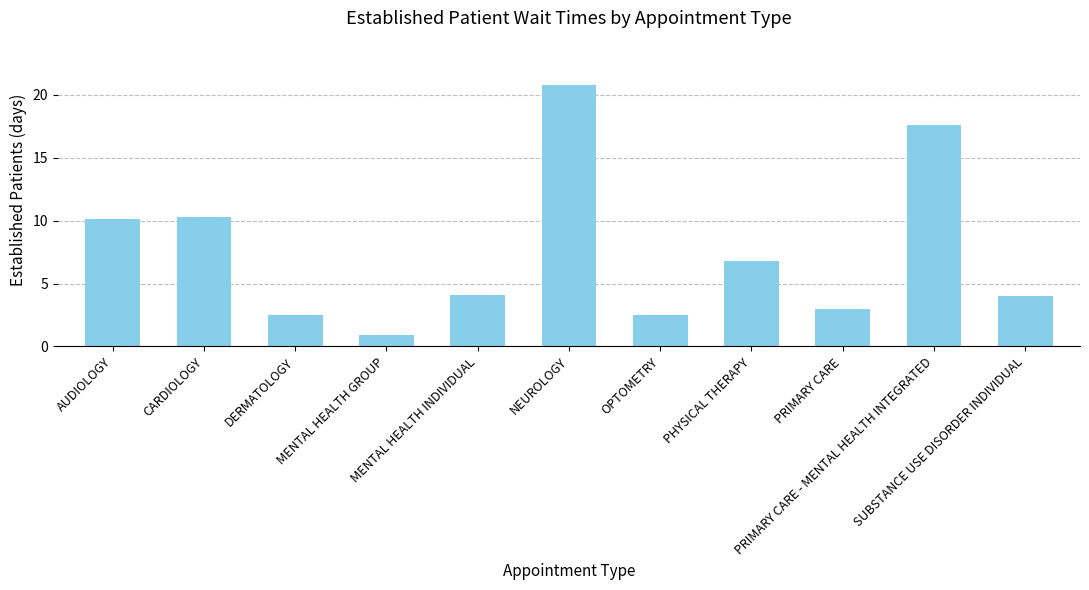

What is the label of the 4th bar from the left?

MENTAL HEALTH GROUP